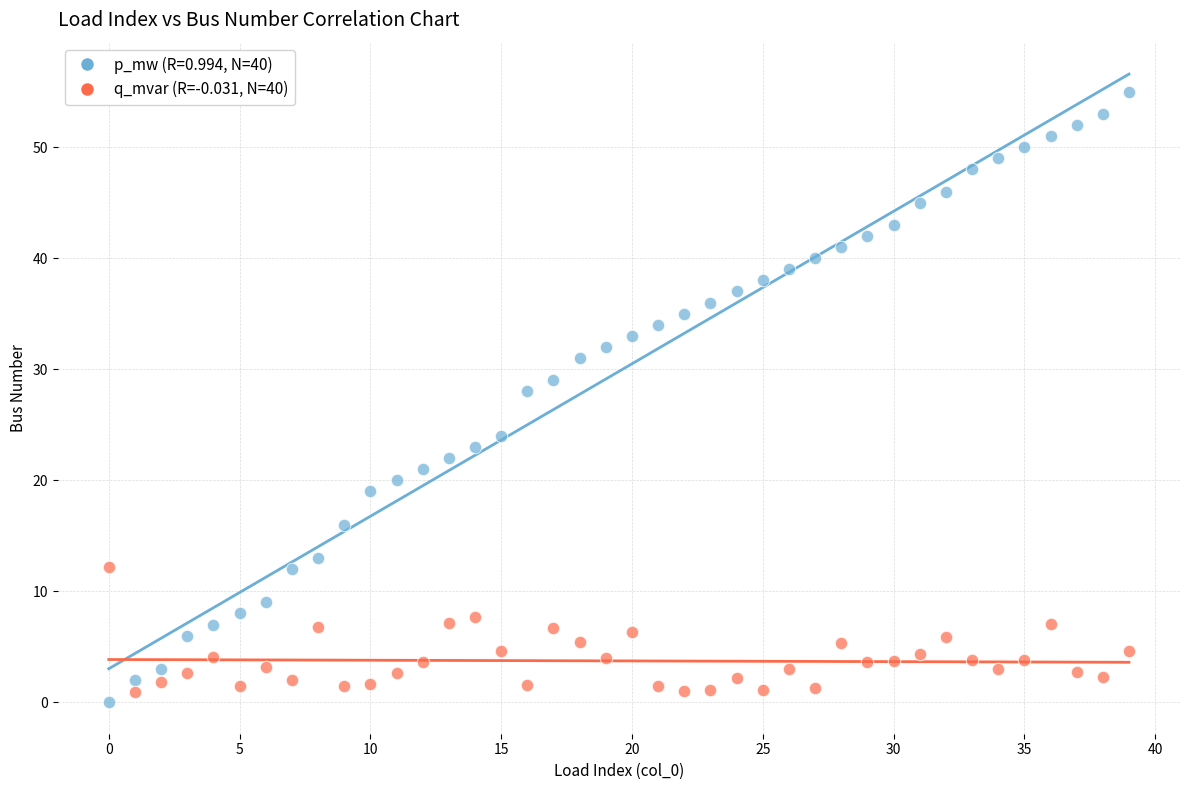

Across all series, what Y value is closest to 27?

28.0